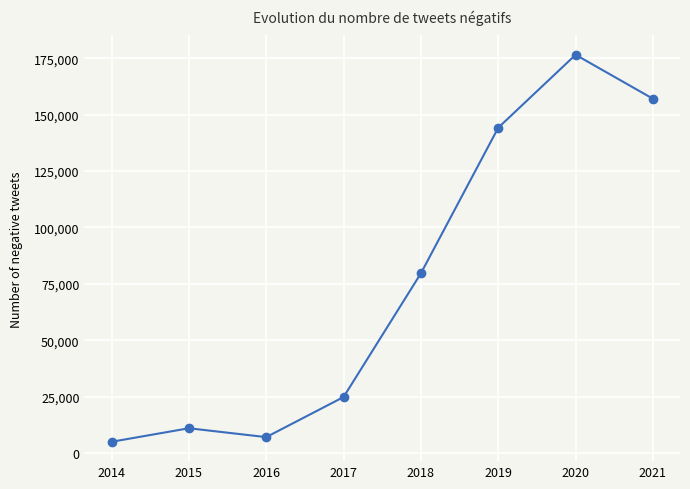

What is the sum of all values?

605243